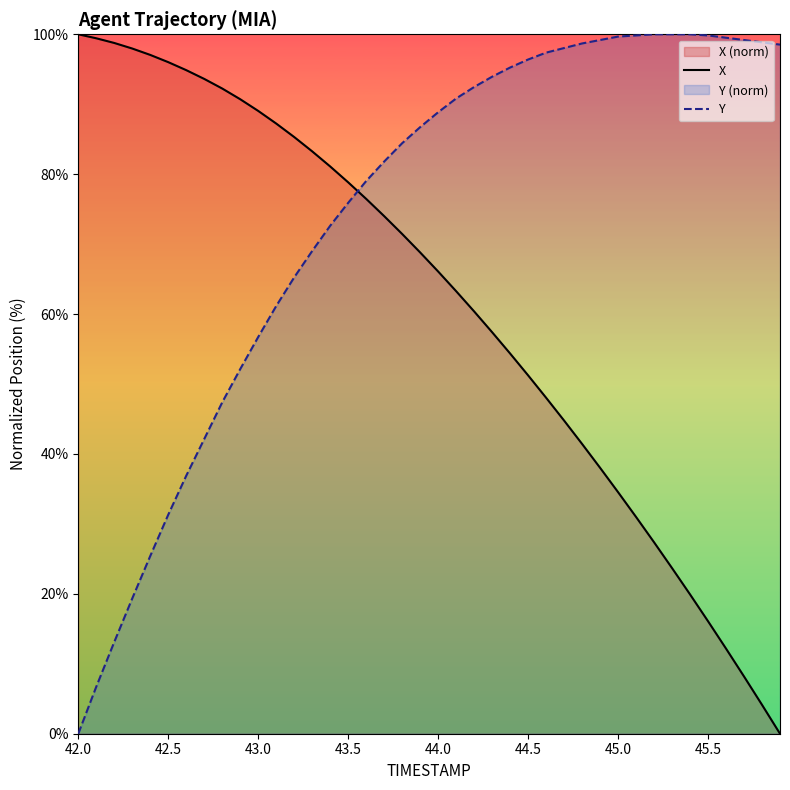

Which series has the largest total across all categories?

Y